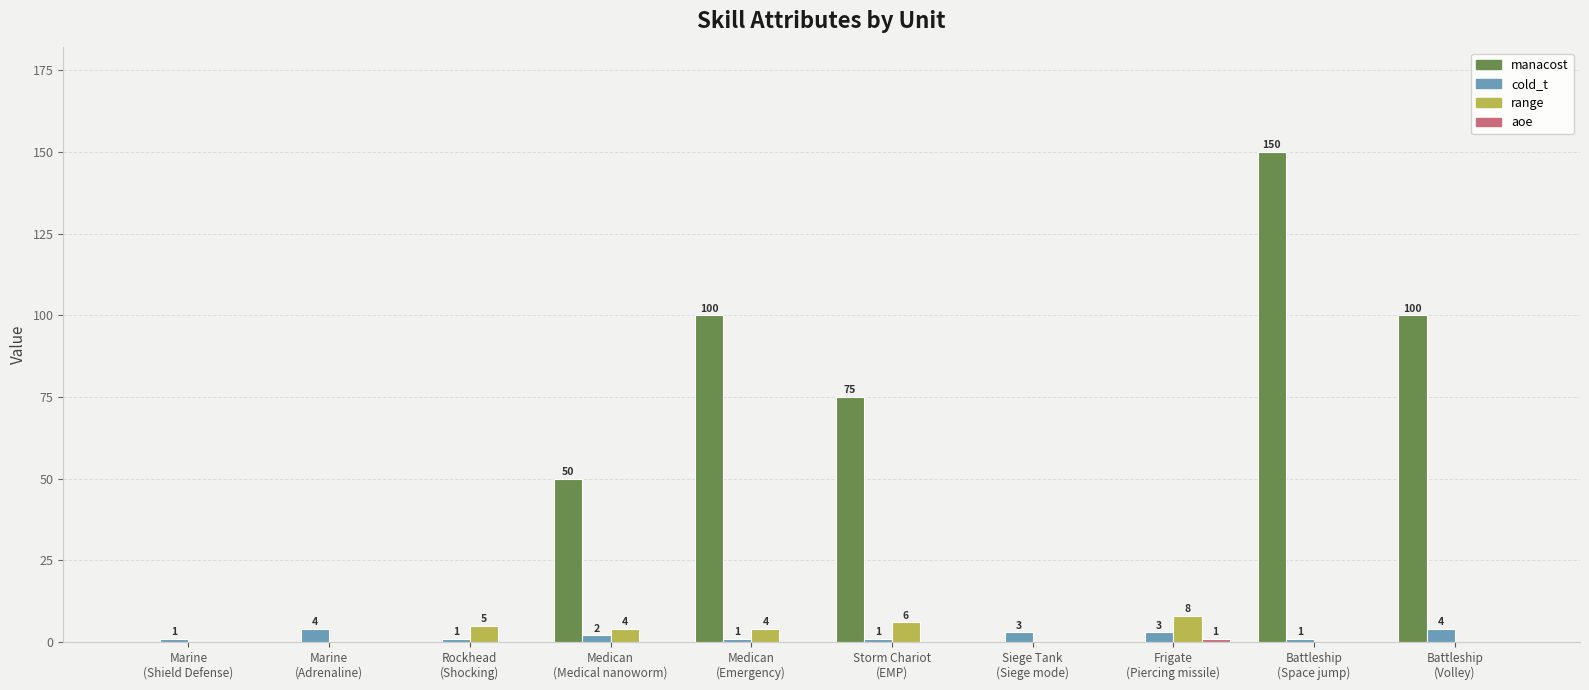

What is the sum of all manacost values?

475